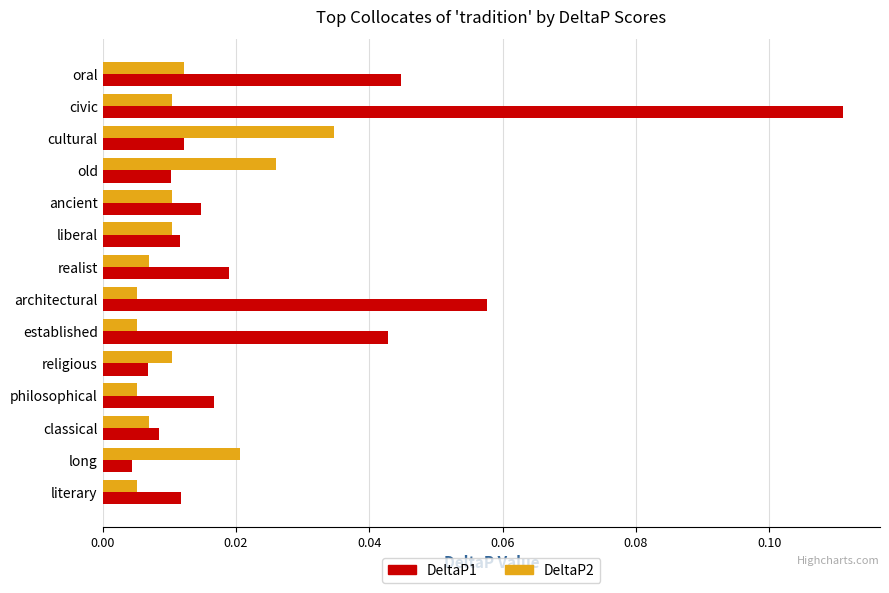

At which category does the chart reach its peak across all series?

civic